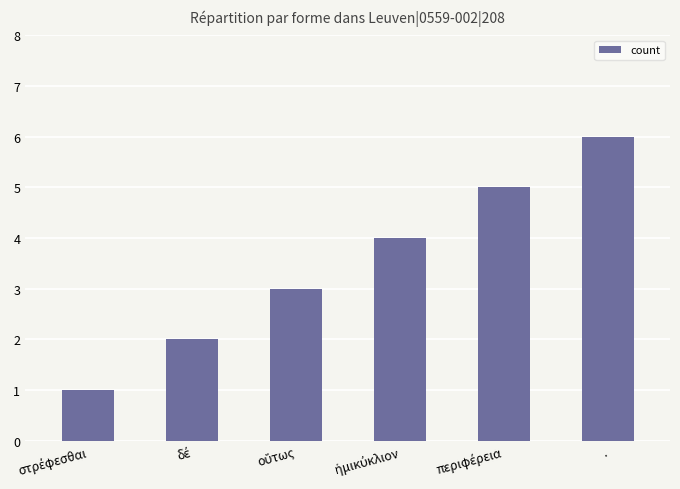

How many values are below 4?

3